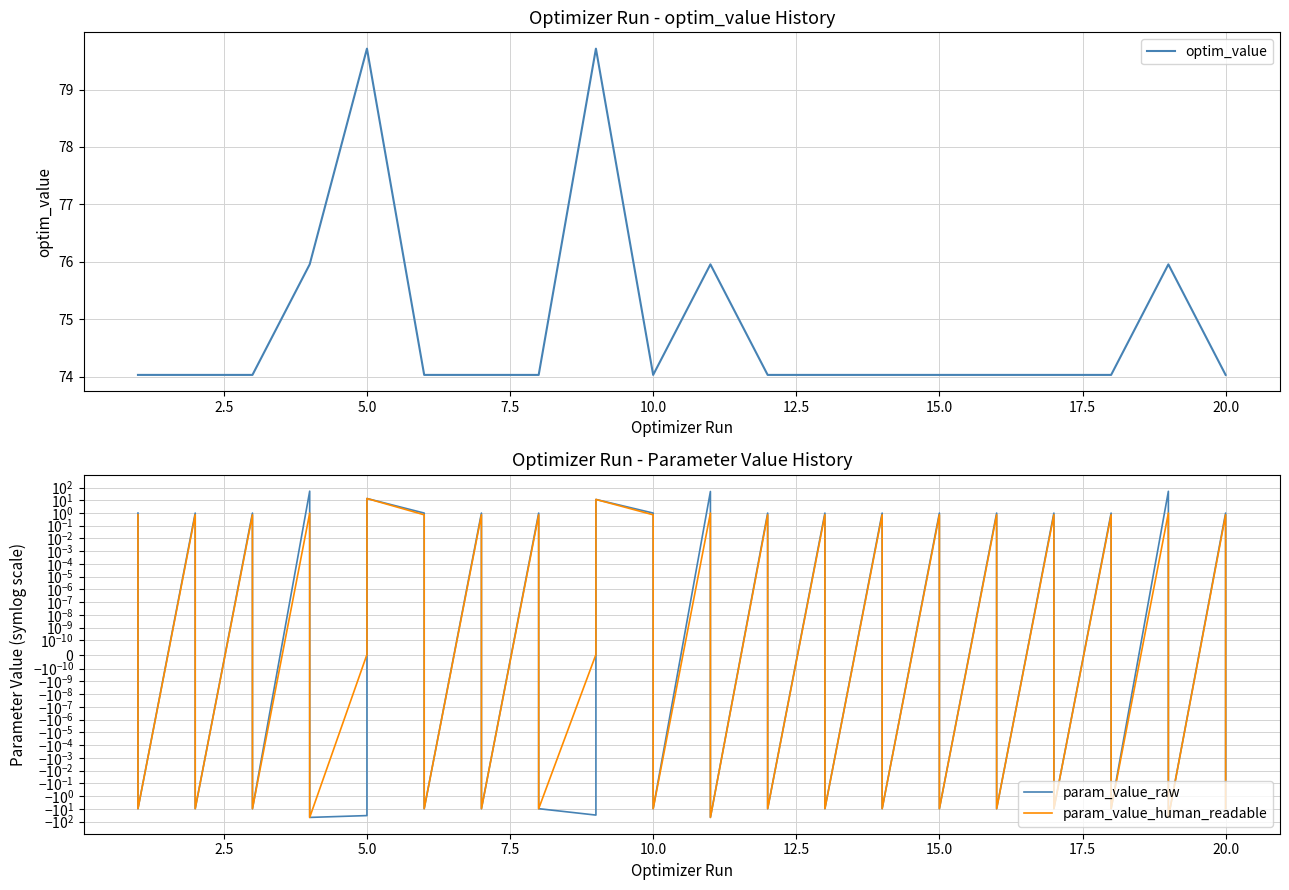

What is the sum of all param_value_raw values?

-163.6